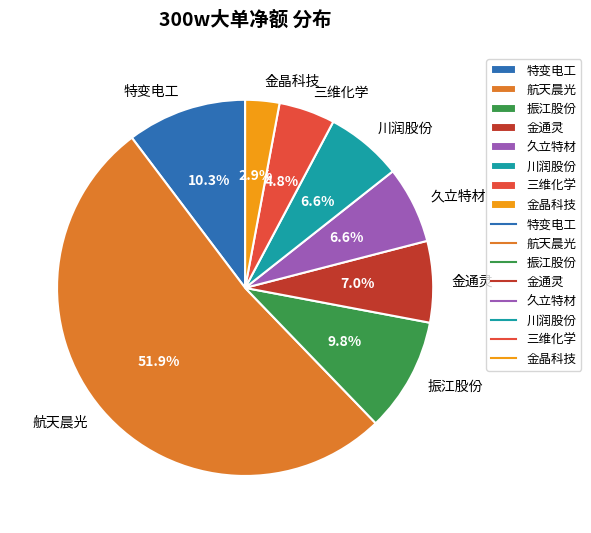

What is the total percentage of 金晶科技 and 久立特材?

9.5%